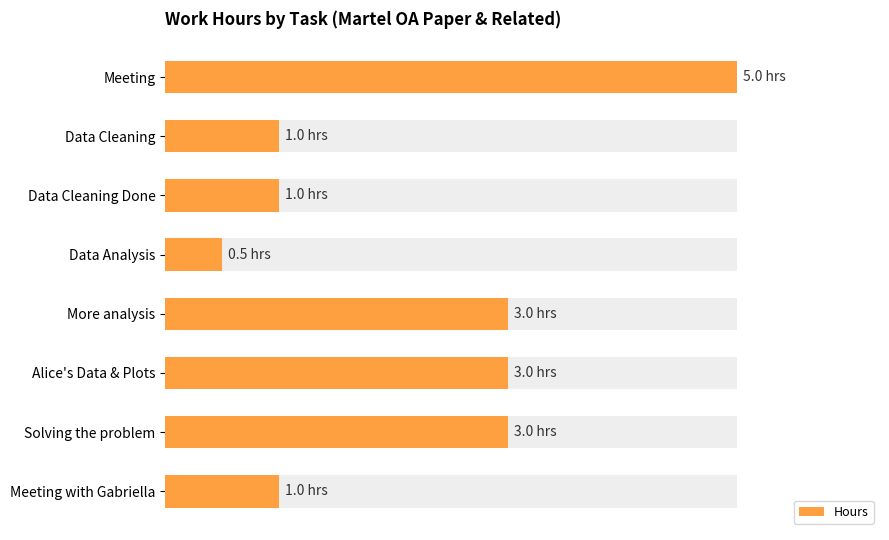

Are the bars horizontal?

Yes